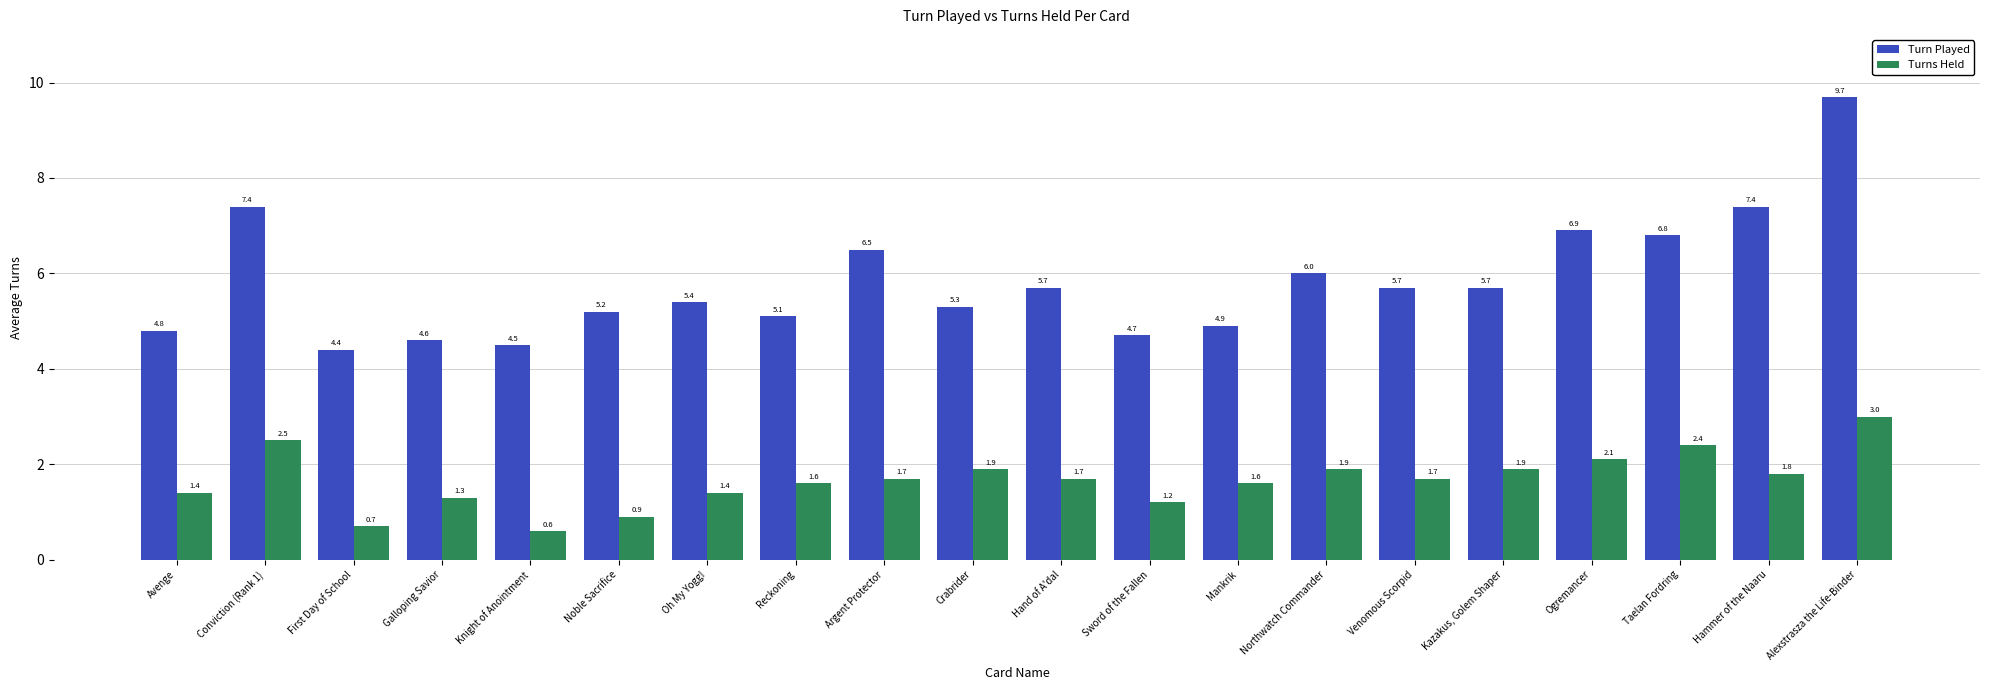

Rank the series by their average value, from lowest to highest.

Turns Held, Turn Played